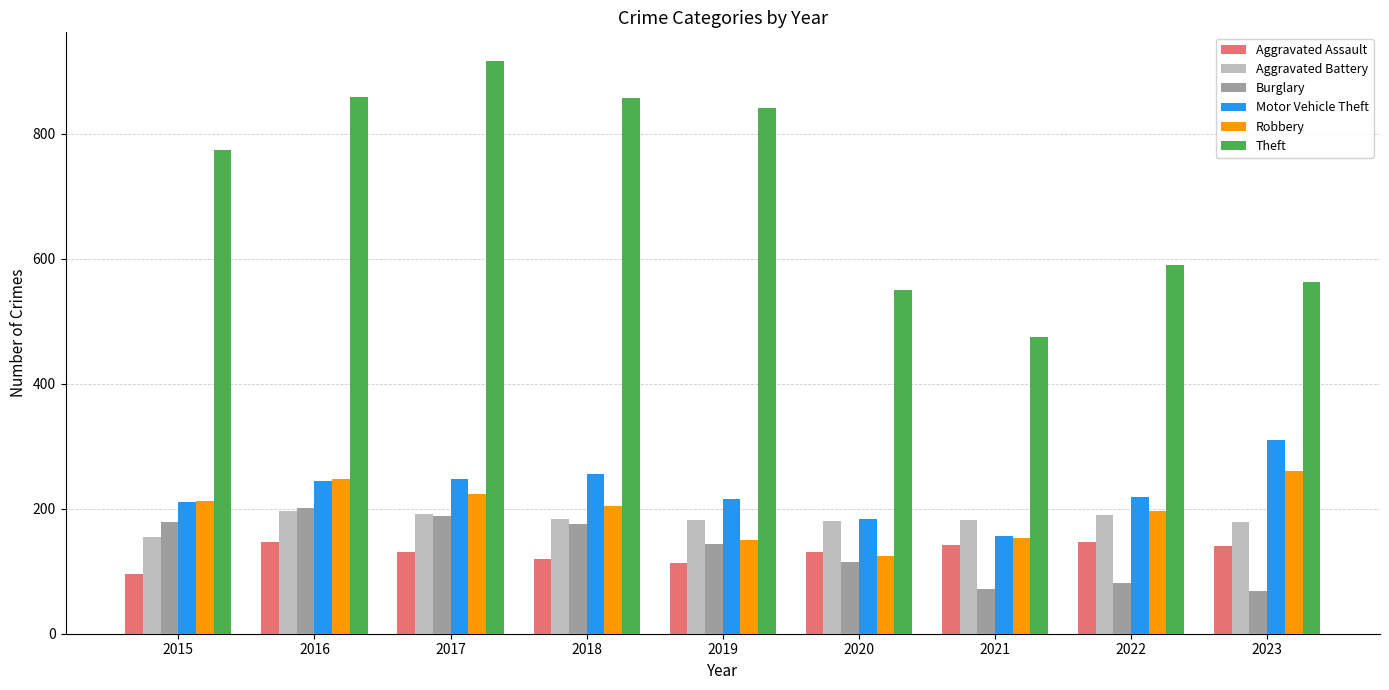

What is the sum of the Aggravated Battery values at 2016 and 2023?

375